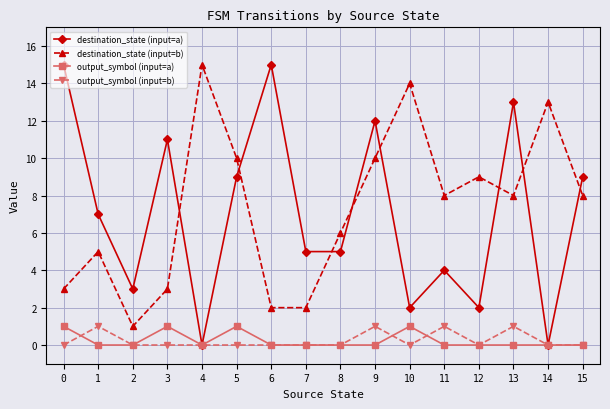

True or false: output_symbol (input=a) and destination_state (input=b) cross at least once.

False